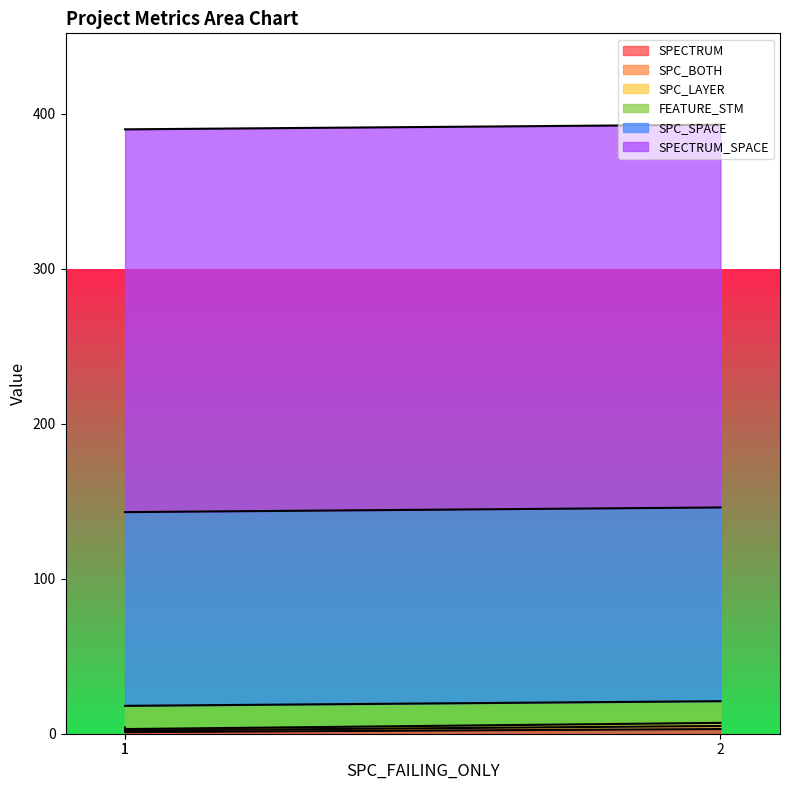

Rank the series at 2 from lowest to highest value.

SPC_BOTH, SPC_LAYER, SPECTRUM, FEATURE_STM, SPC_SPACE, SPECTRUM_SPACE